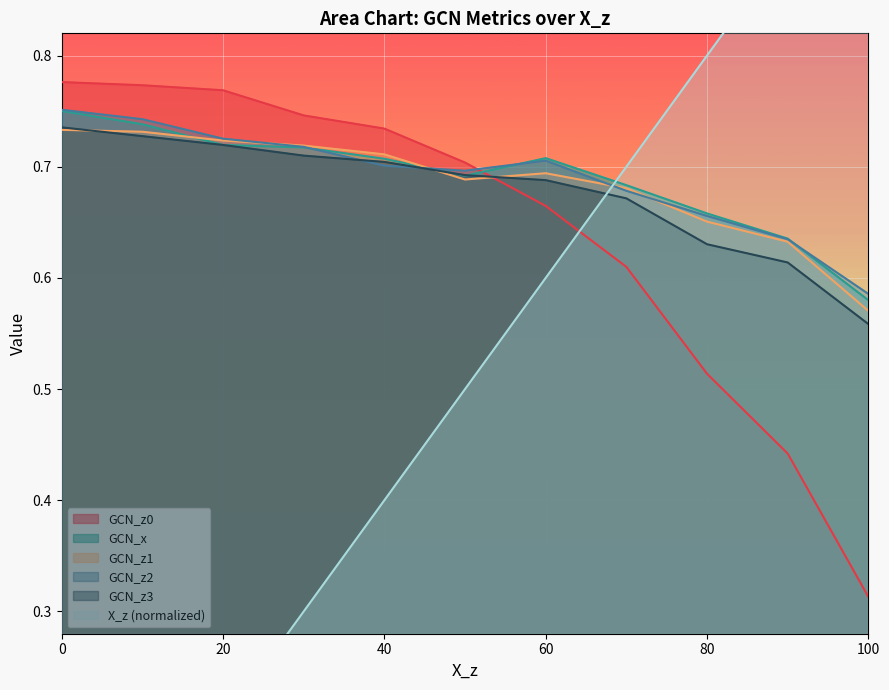

Rank the categories by GCN_z0 value from lowest to highest.

100, 90, 80, 70, 60, 50, 40, 30, 20, 10, 0